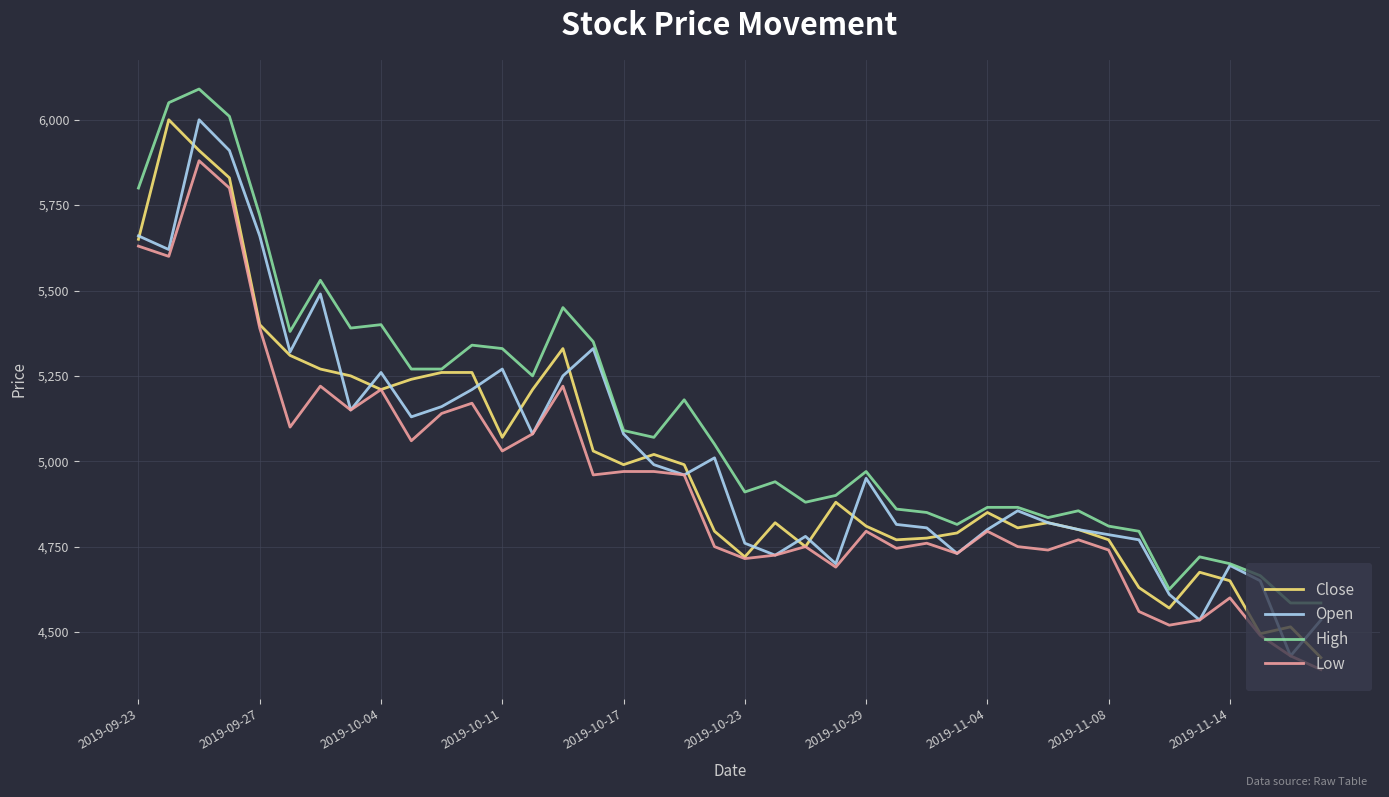

Which series has the largest total across all categories?

High